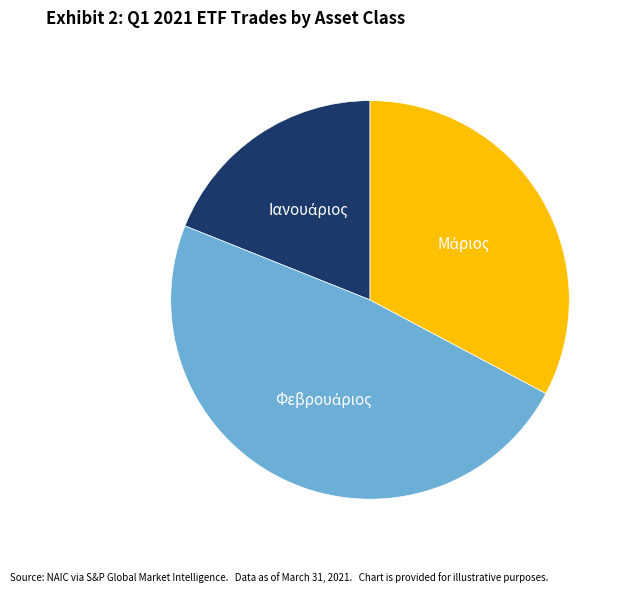

How many slices are in this pie chart?

3